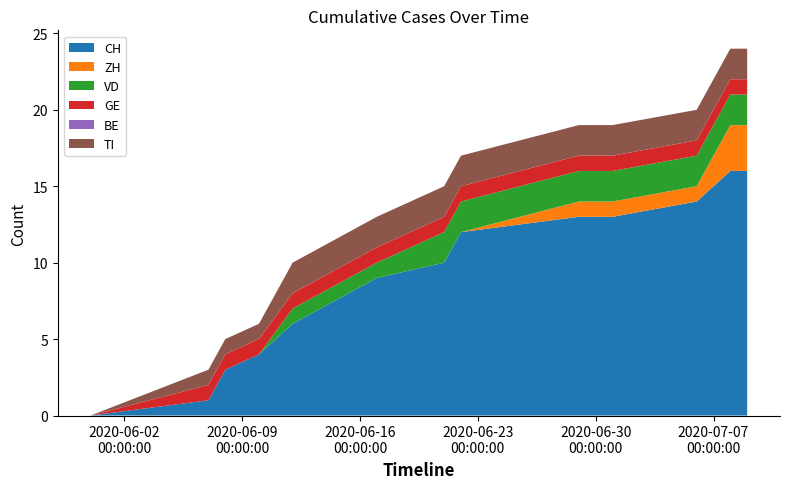

Reading left to right, list all the values displayed in this chart.

CH: 0	1	3	4	6	9	10	12	13	13	13	14	16	16
ZH: 0	0	0	0	0	0	0	0	1	1	1	1	3	3
VD: 0	0	0	0	1	1	2	2	2	2	2	2	2	2
GE: 0	1	1	1	1	1	1	1	1	1	1	1	1	1
BE: 0	0	0	0	0	0	0	0	0	0	0	0	0	0
TI: 0	1	1	1	2	2	2	2	2	2	2	2	2	2